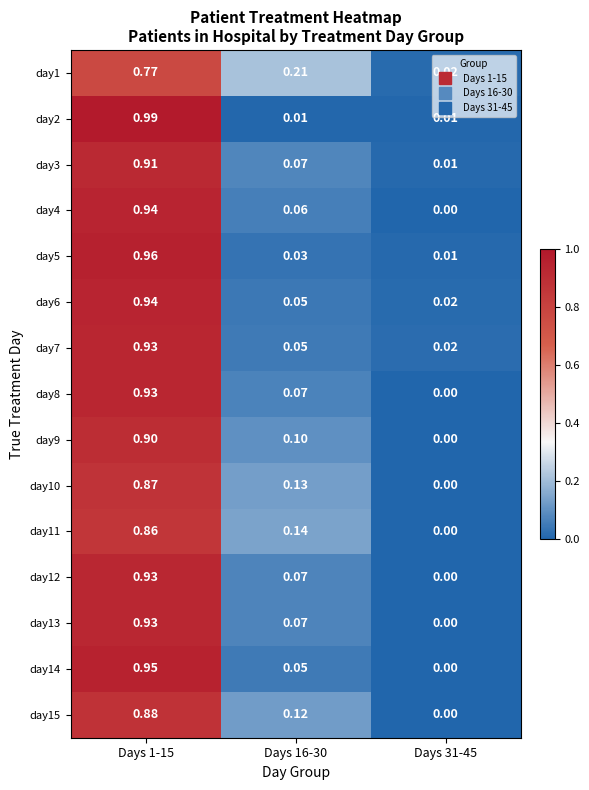

Is the value of day4 at Days 31-45 greater than the value of day7 at Days 16-30?

No